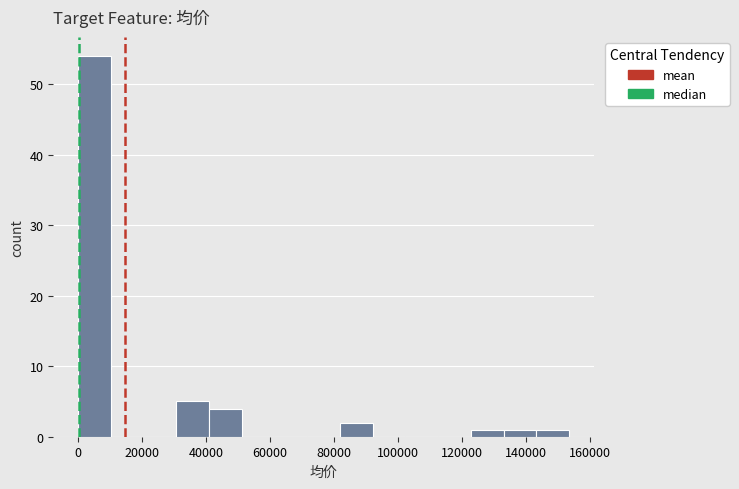

What is the height of the bar covering 82000 to 92000 on the x-axis? Neither the bar edges nor the heights are printed on the chart, so give them approximately, as read against the axes.

2